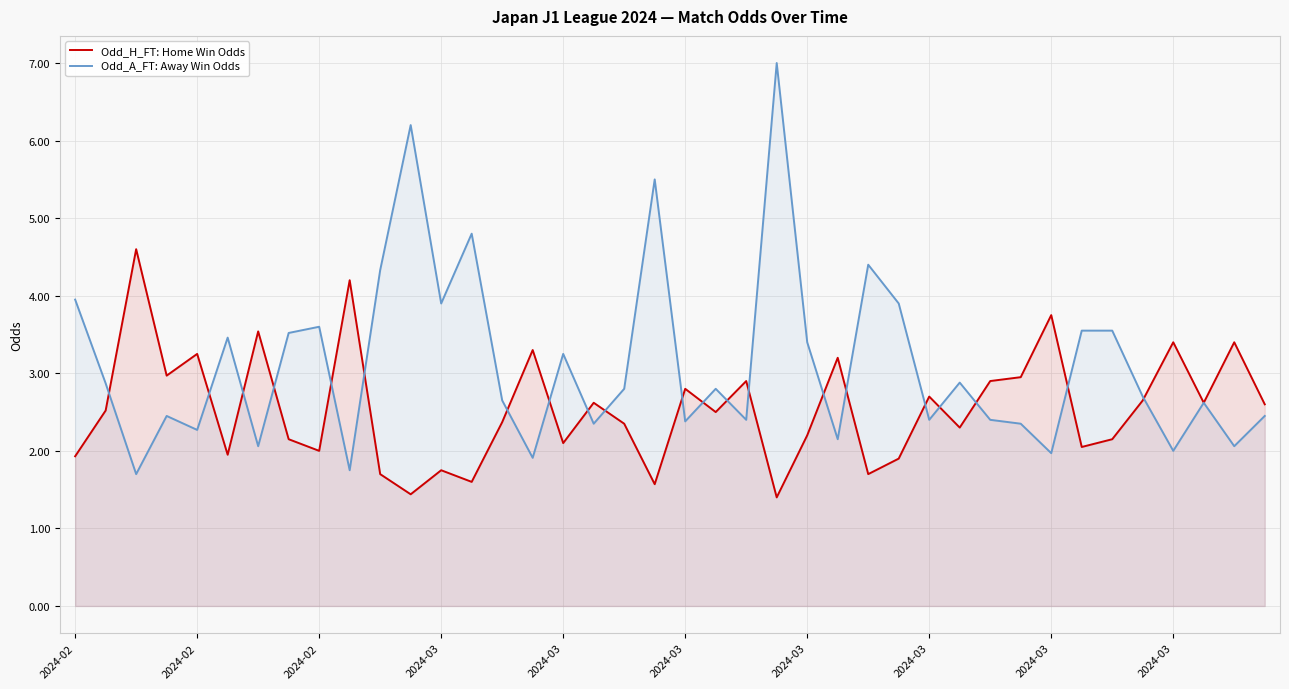

At 2024-03, list the series in order from smallest to largest.

Odd_H_FT: Home Win Odds, Odd_A_FT: Away Win Odds